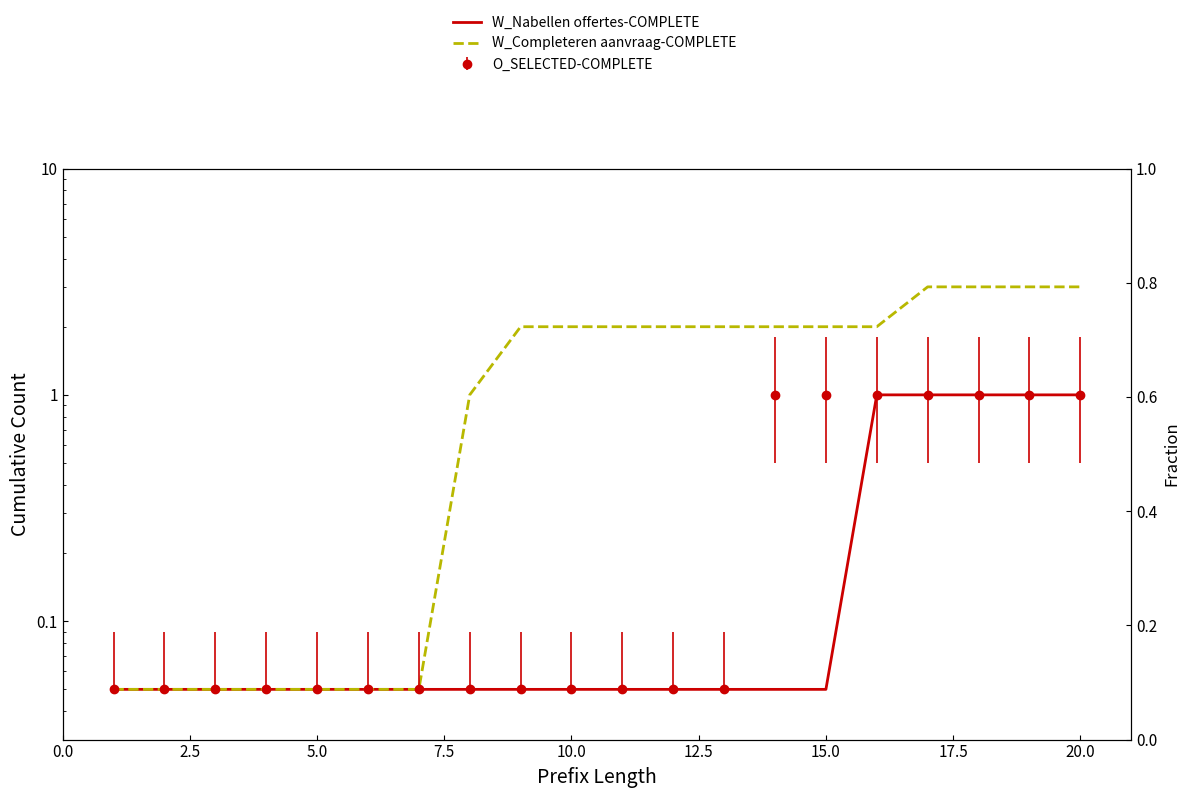

Is the value of W_Completeren aanvraag-COMPLETE at 10 greater than the value of W_Nabellen offertes-COMPLETE at 12?

Yes